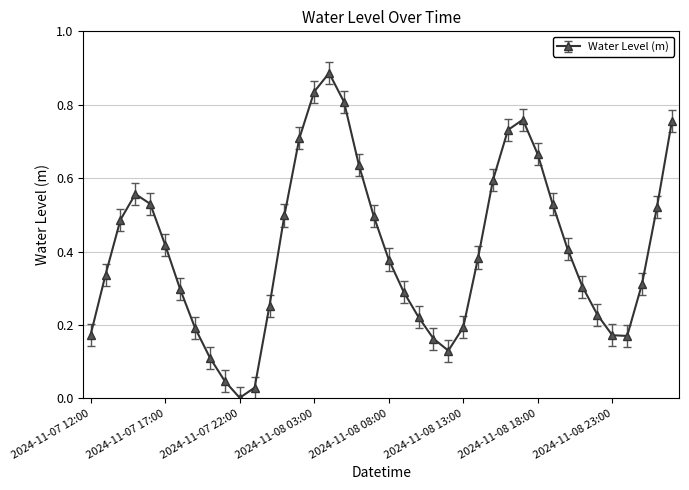

How many points are lower than both their immediate neighbors (excluding endpoints)?

3